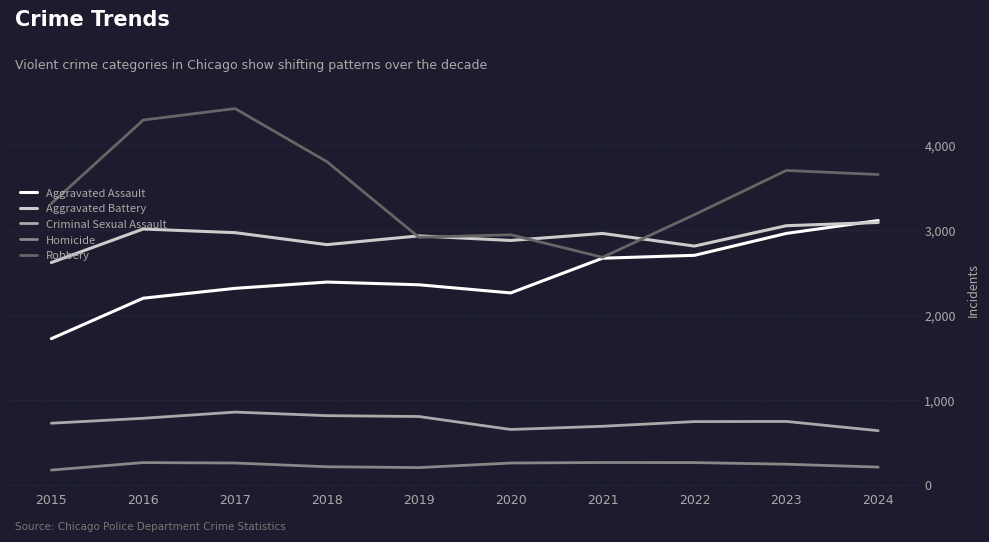

True or false: Aggravated Assault has a value of 2959 at 2023.

True